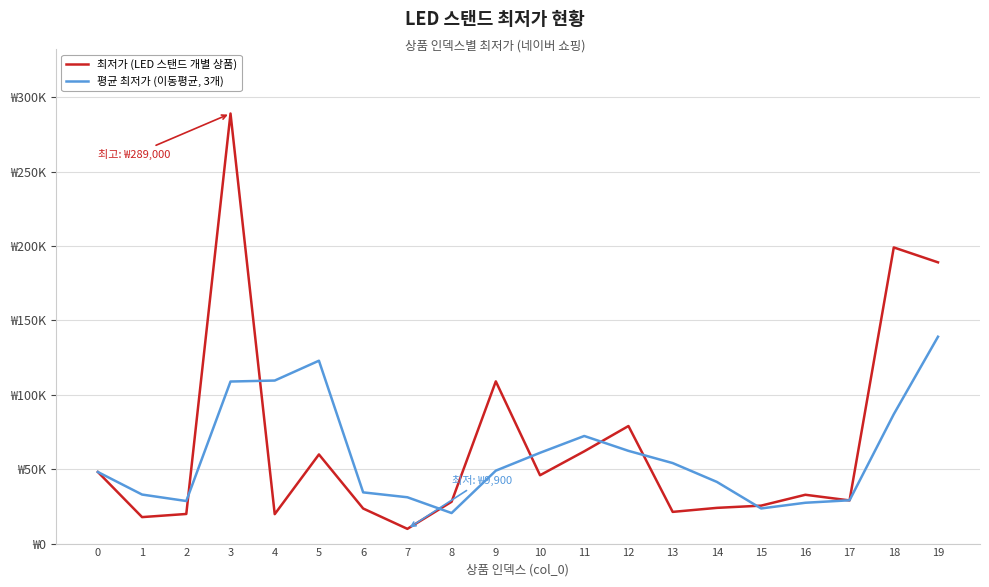

List the labels in order of 평균 최저가 (이동평균, 3개) value, largest first.

19, 5, 4, 3, 18, 11, 12, 10, 13, 9, 0, 14, 6, 1, 7, 17, 2, 16, 15, 8